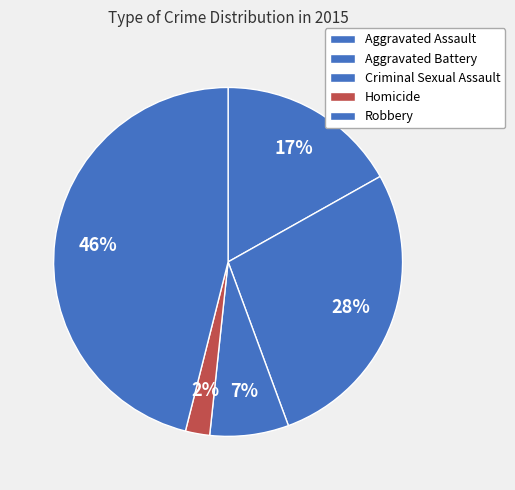

How many segments does this pie chart have?

5